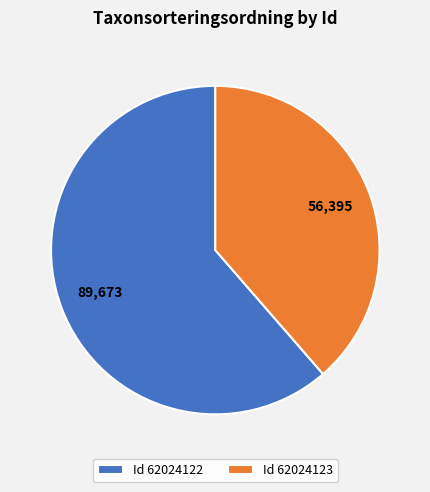

Is the sum of Id 62024123 and Id 62024122 greater than half?

Yes